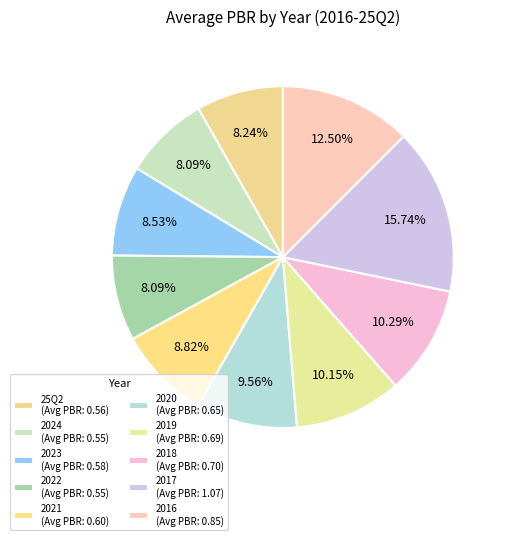

Count the number of slices in the pie.

10